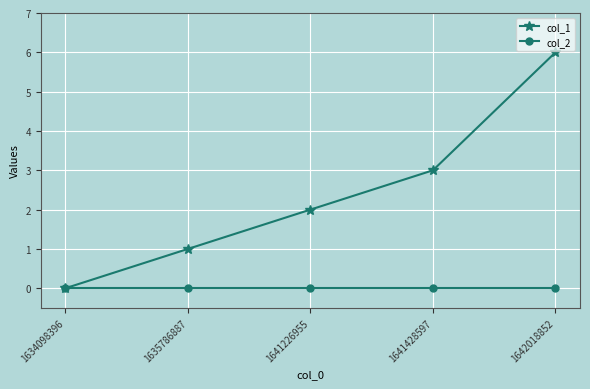

List the series in order of their overall mean, highest first.

col_1, col_2